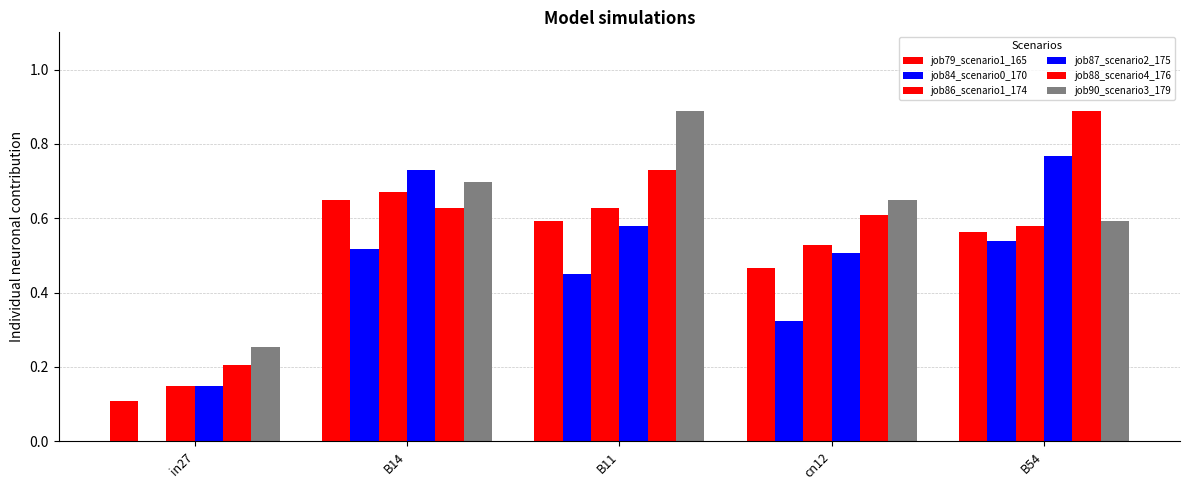

What value does the job84_scenario0_170 series have at B14?

0.5